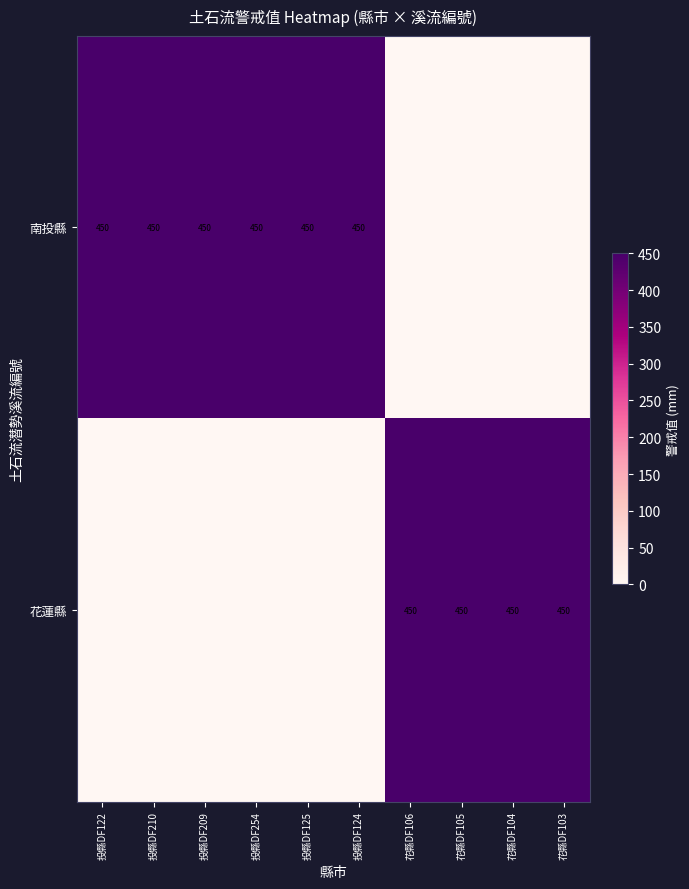

True or false: 南投縣 has a value of 104 at 投縣DF125.

False